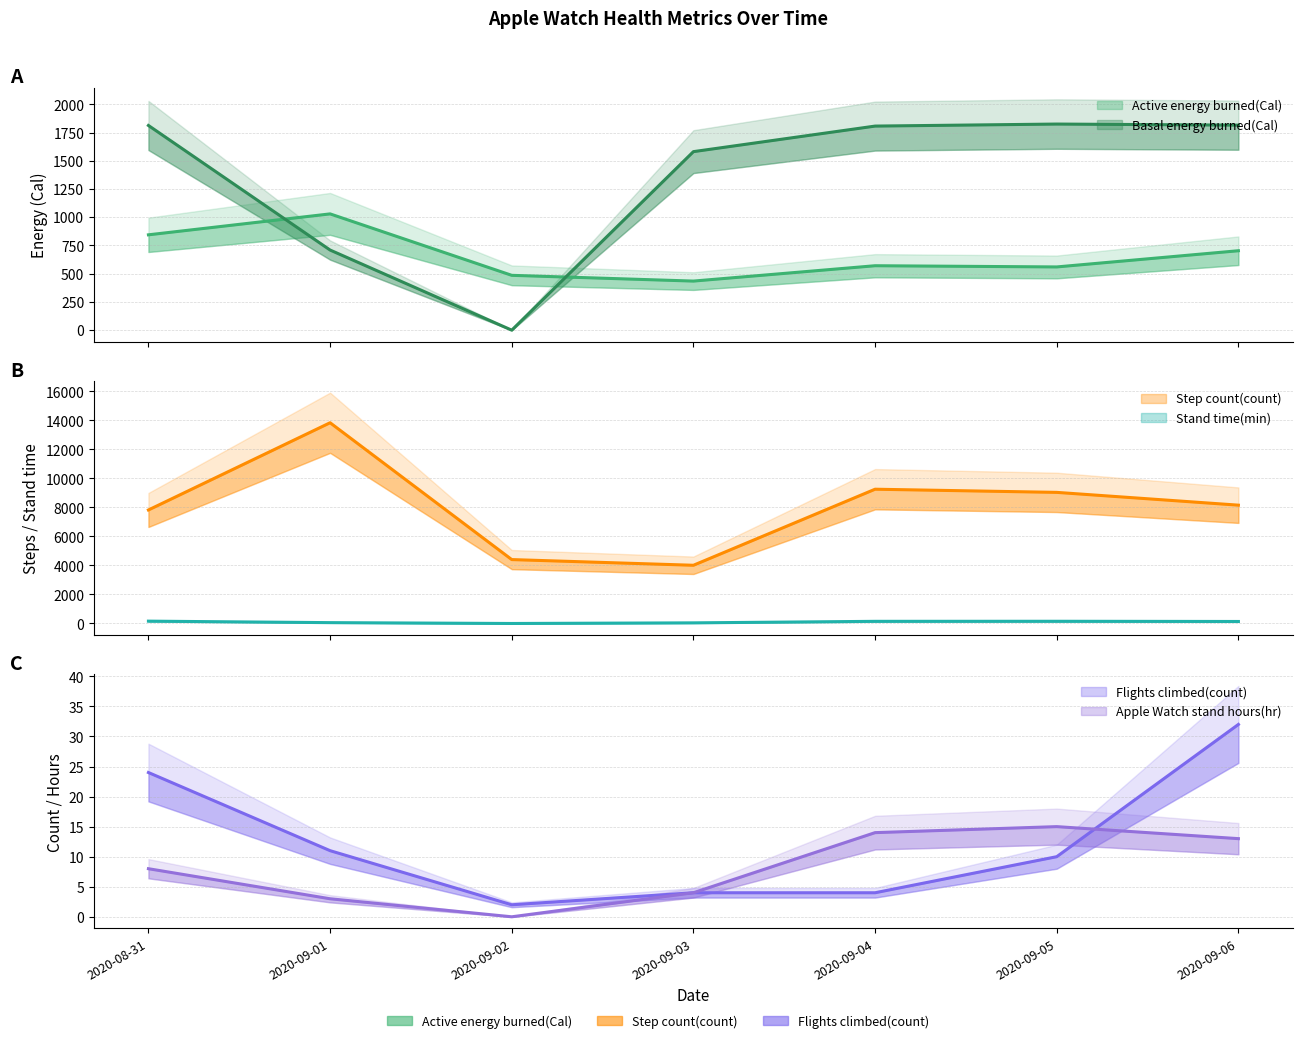

True or false: Apple Watch stand hours(hr) has a value of 8.0 at 2020-08-31.

True